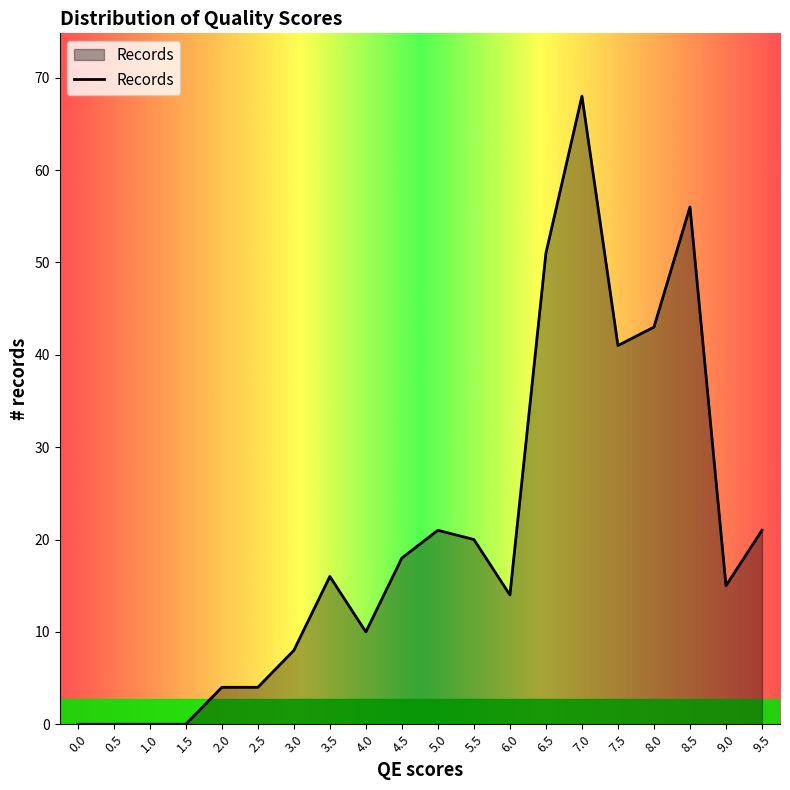

Which has a higher value, 1.5 or 7.0?

7.0